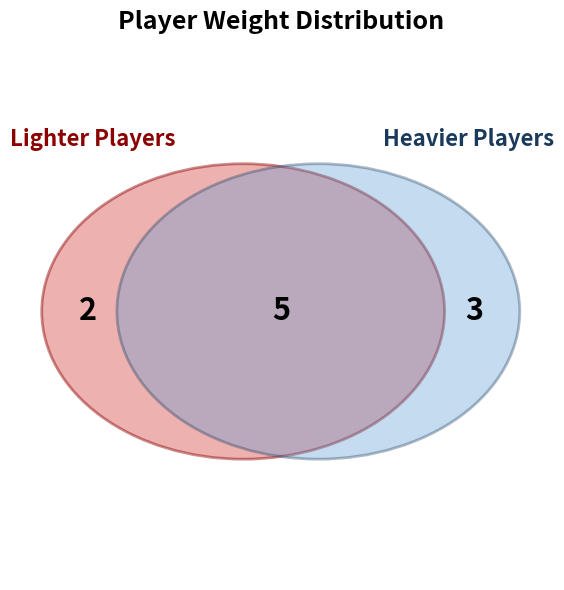

The 86 slice represents 3% of the pie. True or false?

False